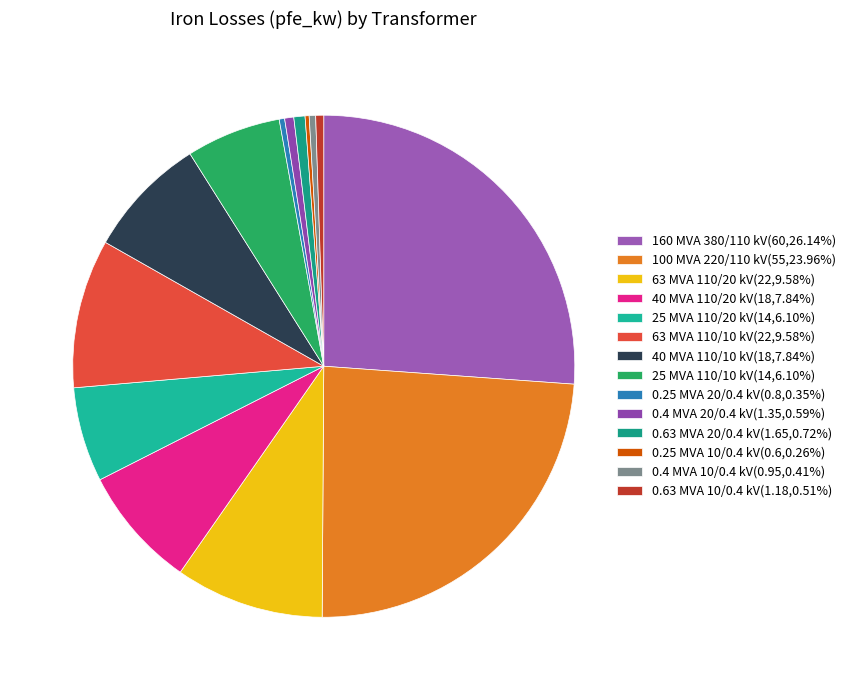

To the nearest percent, what is the average slice percentage?

7%